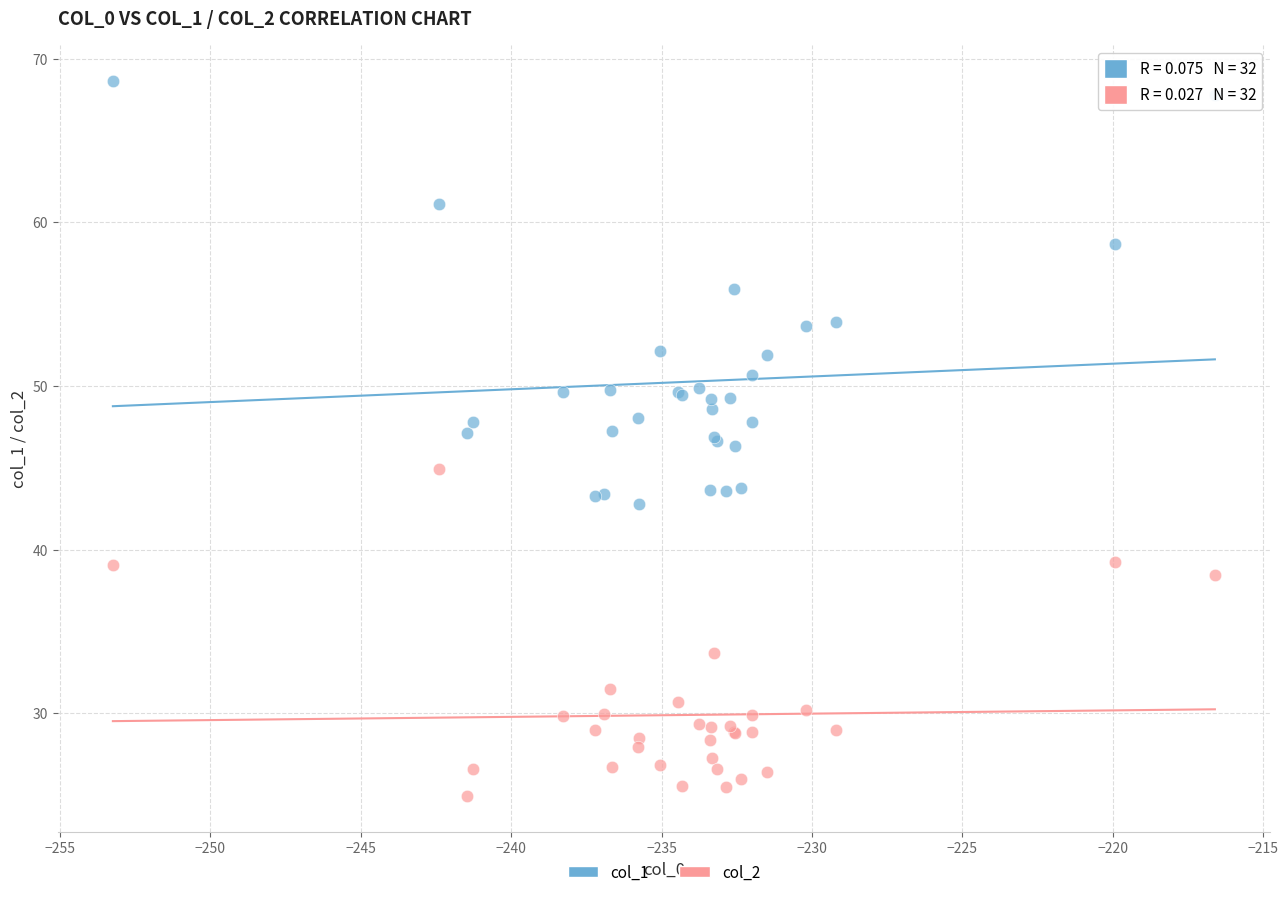

Which series has the largest Y range (max minus min)?

col_1